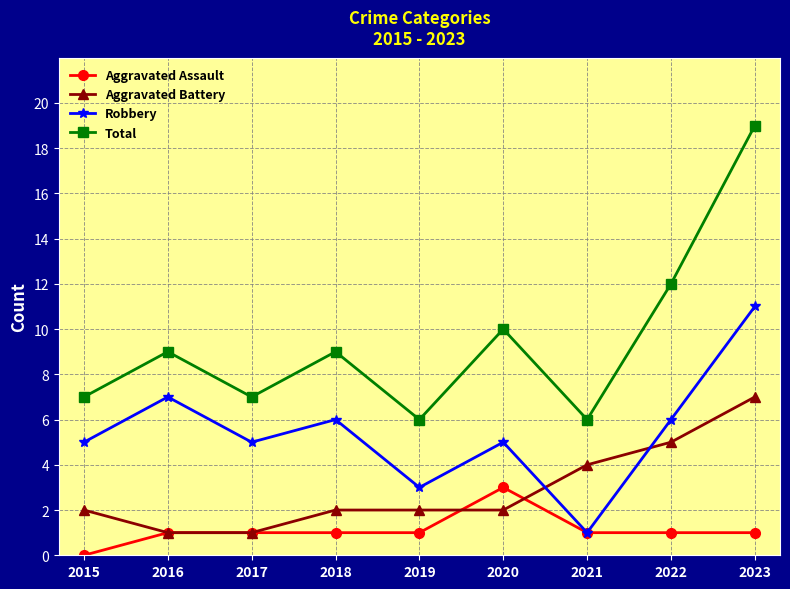

At which category does Total reach its first local valley?

2017